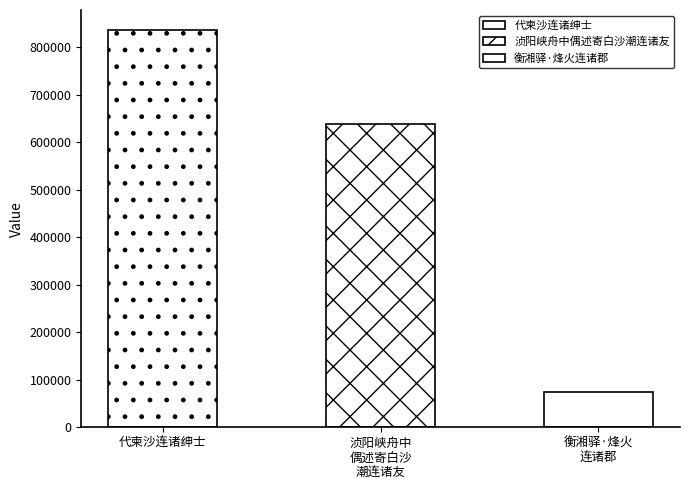

What is the ratio of the value at 代柬沙连诸绅士 to the value at 浈阳峡舟中偶述寄白沙潮连诸友?

1.3